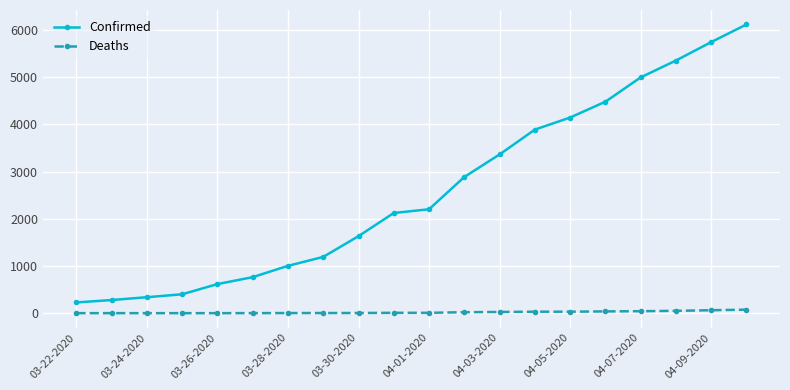

What is the value of the Confirmed point at the 13th from the left?

3364